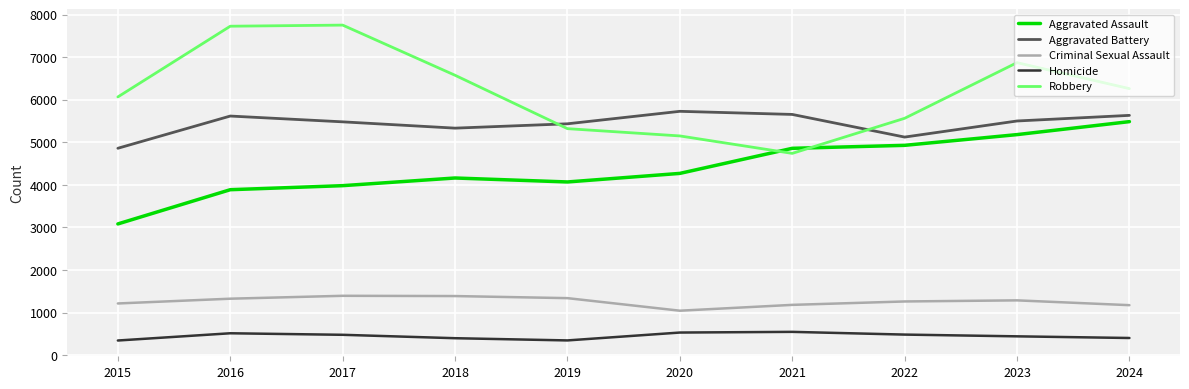

What is the maximum value shown in the chart?

7753